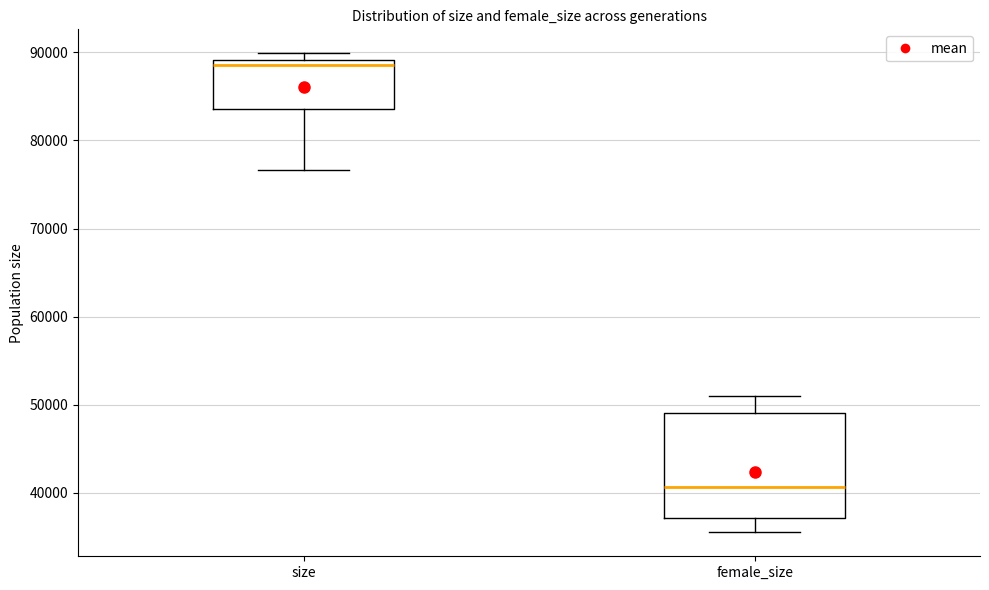

Where is the lower edge of the box for size on the y-axis? The values are not printed on the chart, so give them approximately, as read against the axis.

84000